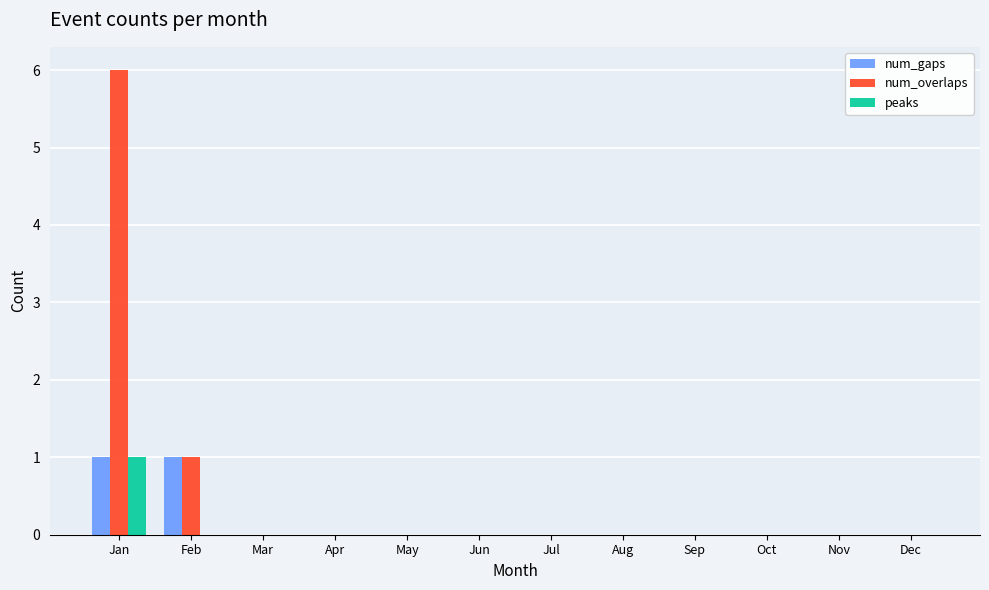

Which label corresponds to the largest value in the chart?

Jan